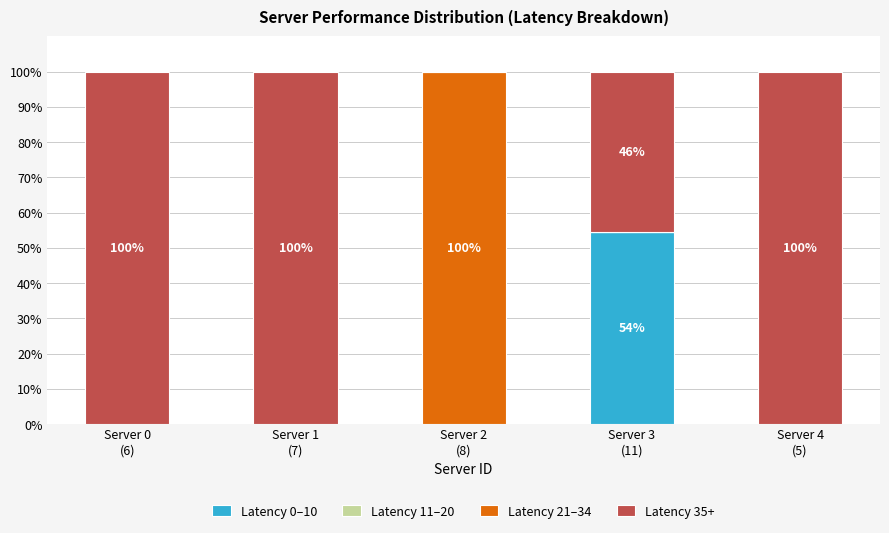

What is the highest value of the Latency 0–10 series?

54.5